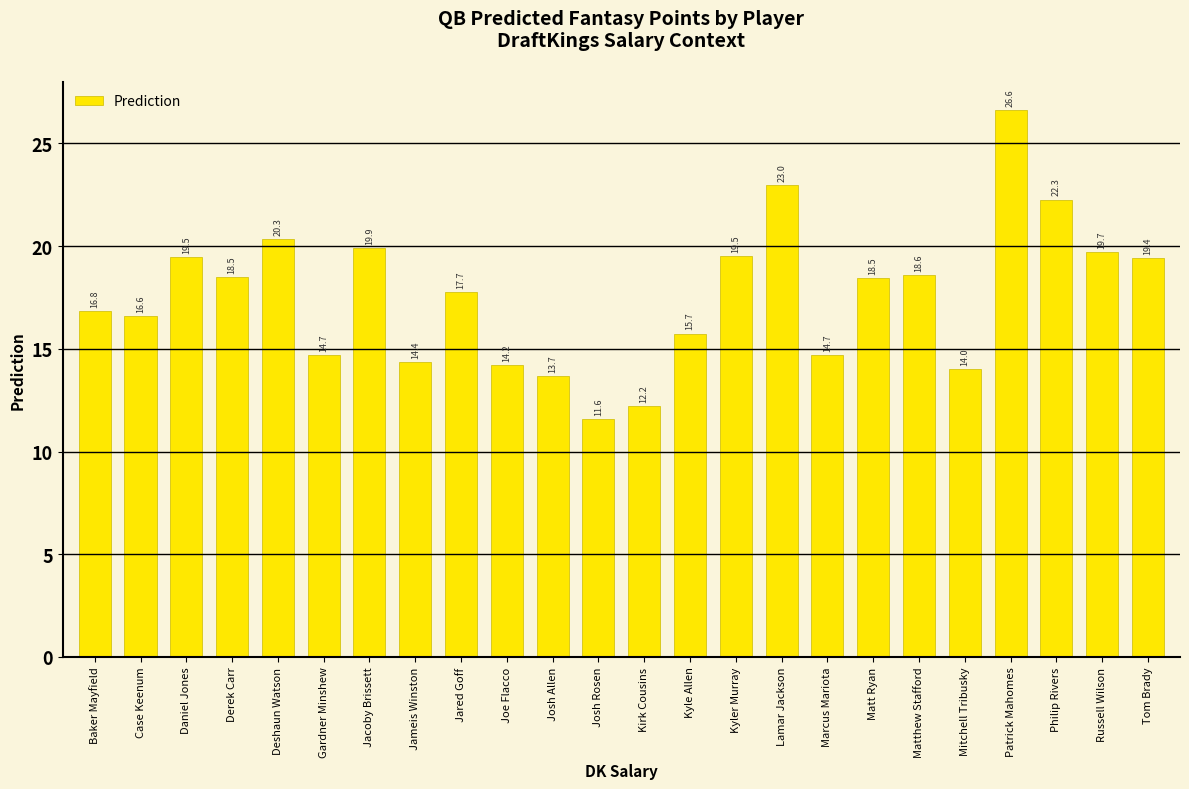

What is the difference between the values at Baker Mayfield and Josh Rosen?

5.3